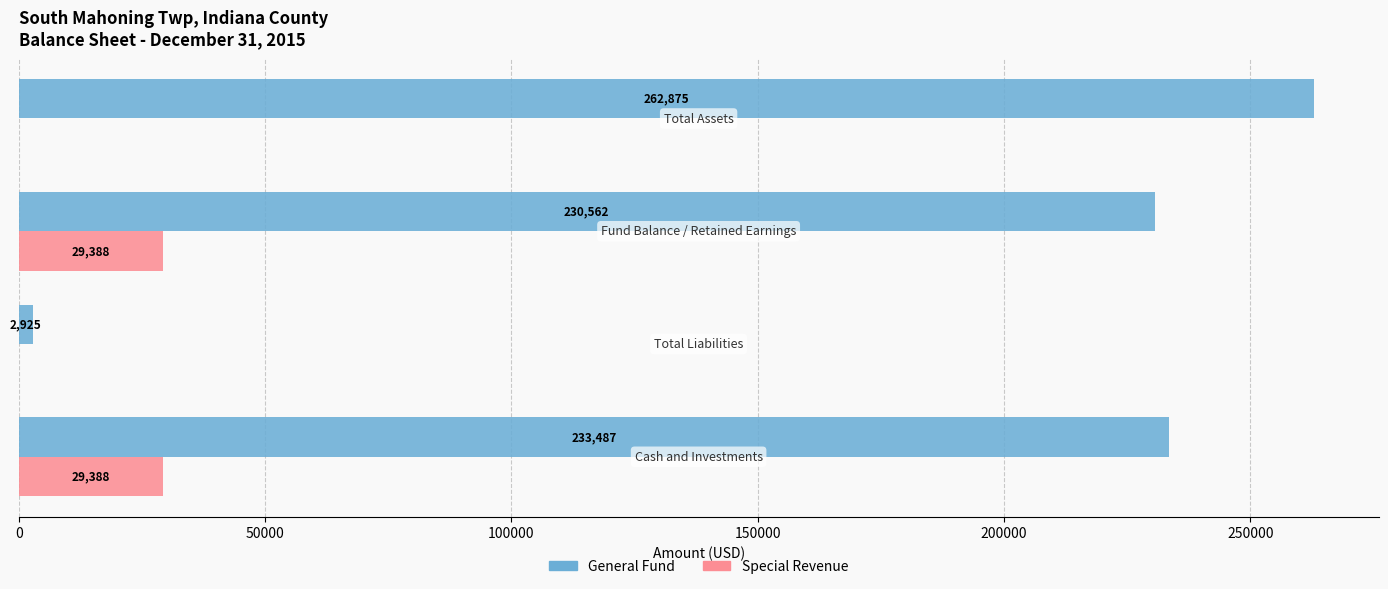

Which series has the largest total across all categories?

General Fund